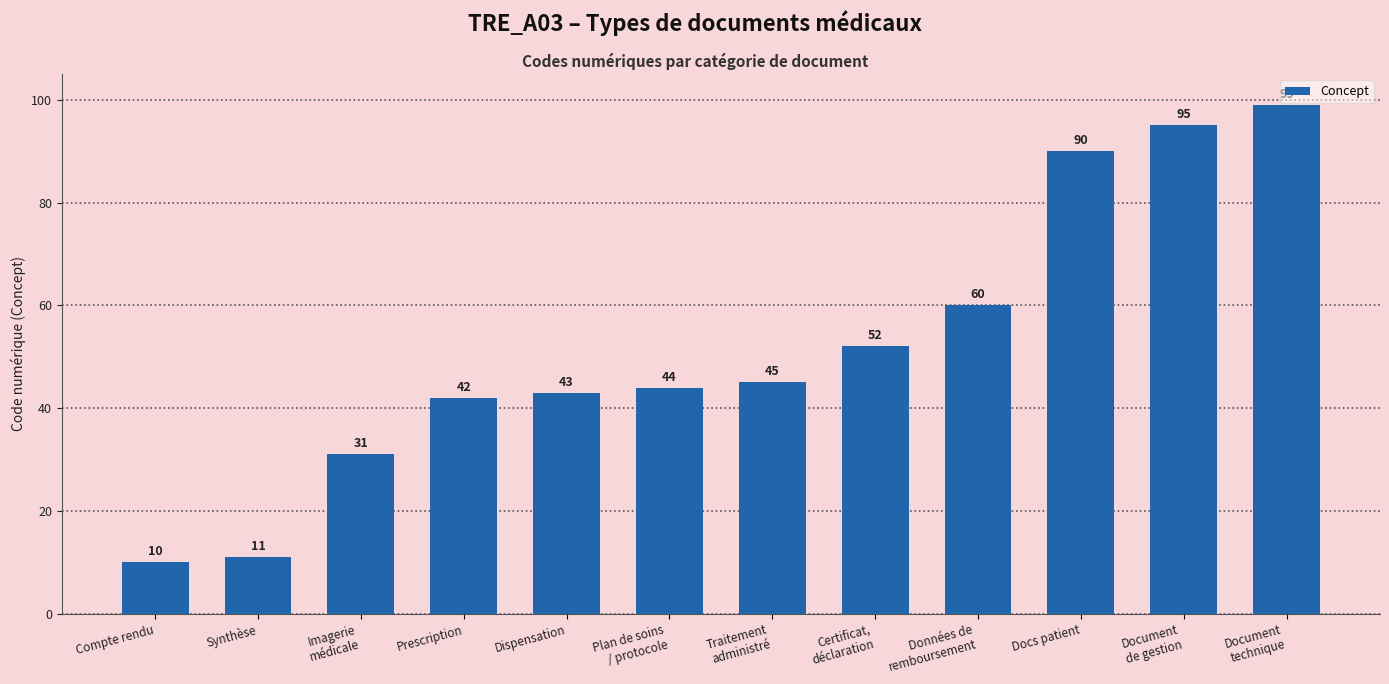

What is the difference between the second highest and minimum values?

85